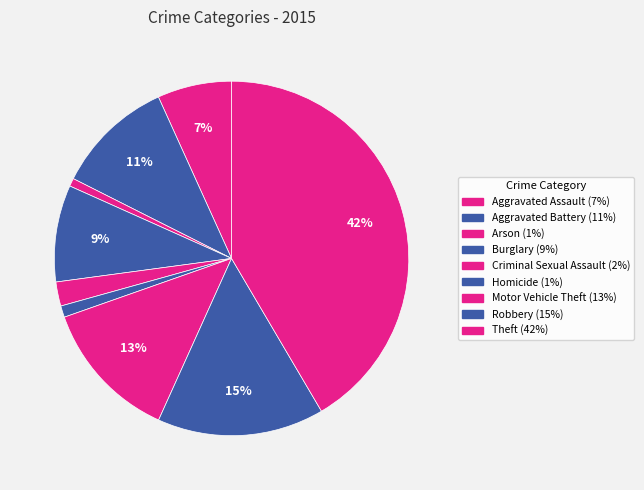

To the nearest percent, what is the average slice percentage?

11%